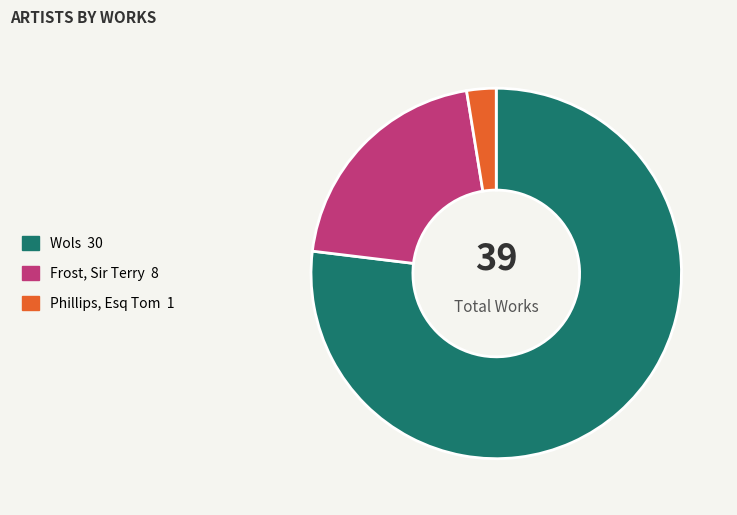

Rank the categories by value from highest to lowest.

Wols, Frost, Sir Terry, Phillips, Esq Tom